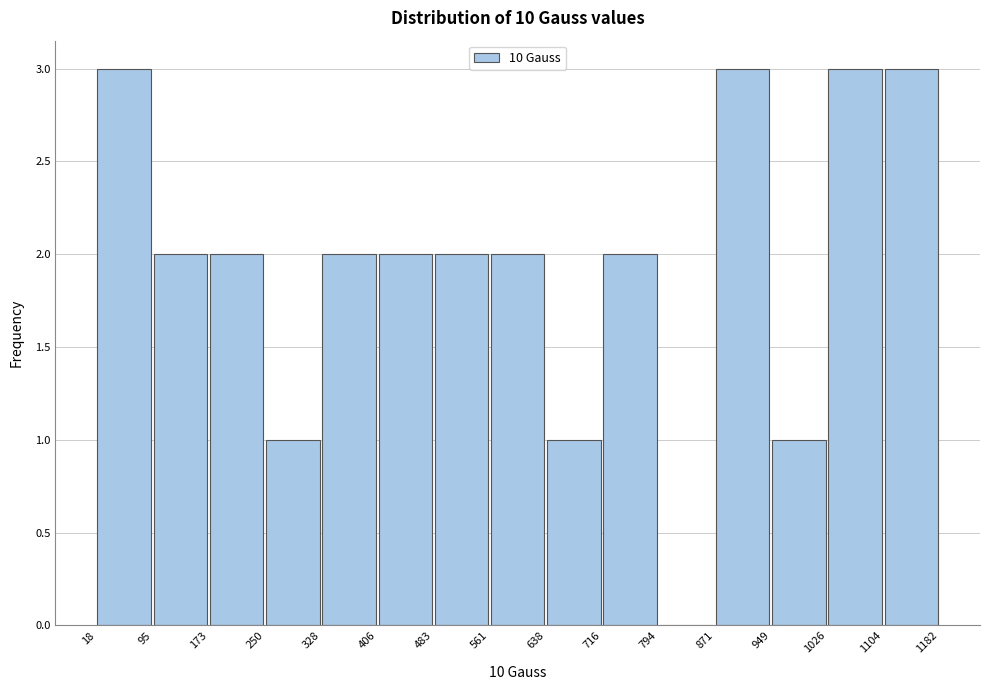

What is the height of the bar covering 716 to 794 on the x-axis? The values are not printed on the chart, so give them approximately, as read against the axis.

2